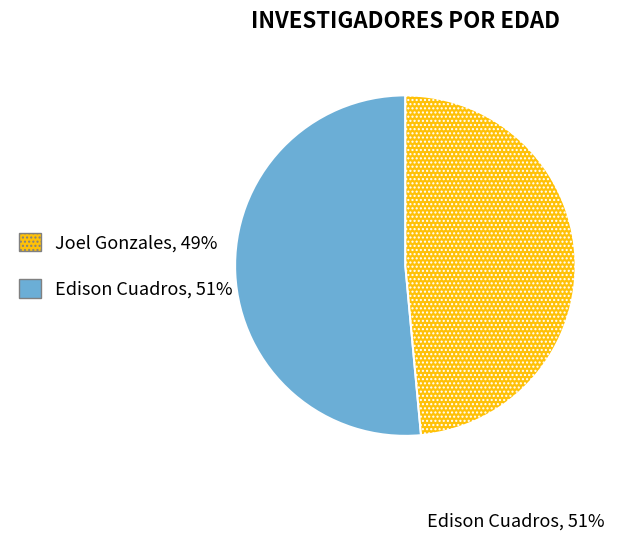

Is there any slice that represents more than half of the pie?

Yes